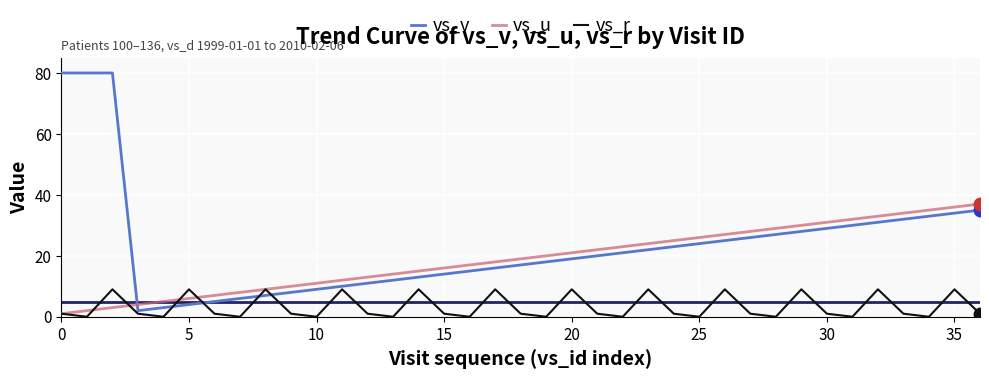

How many lines are shown in the chart?

3